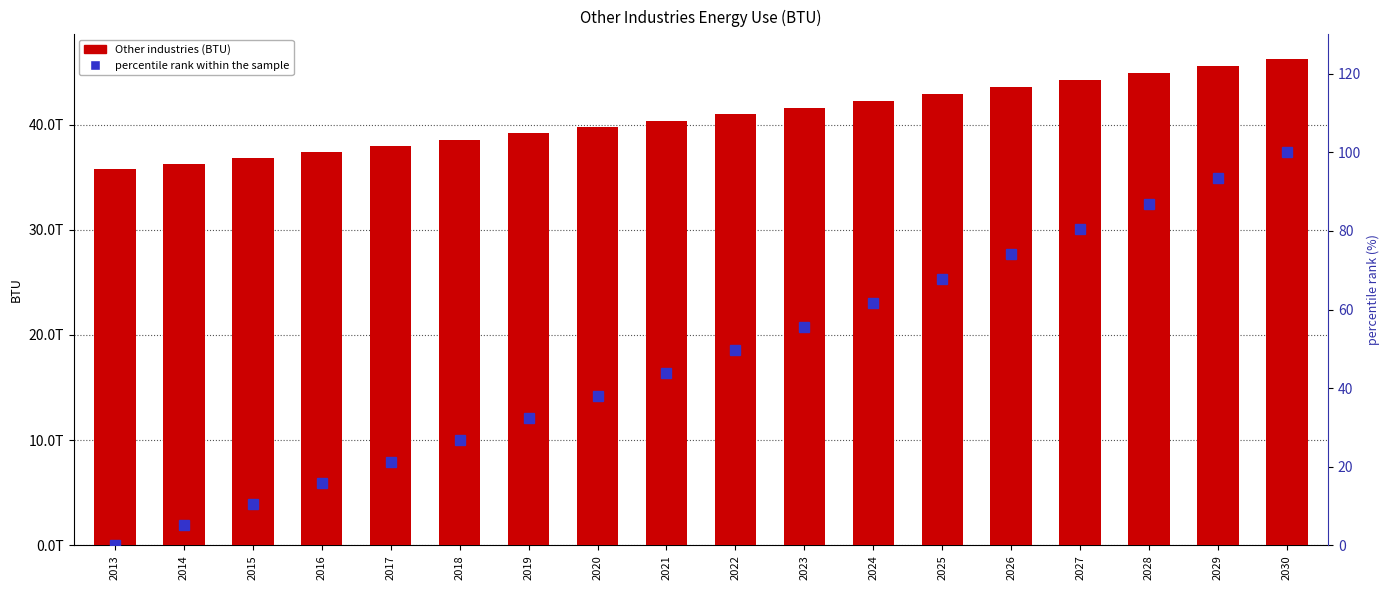

The Other industries (BTU) series shows 61249517312082.5 at 2026. True or false?

False